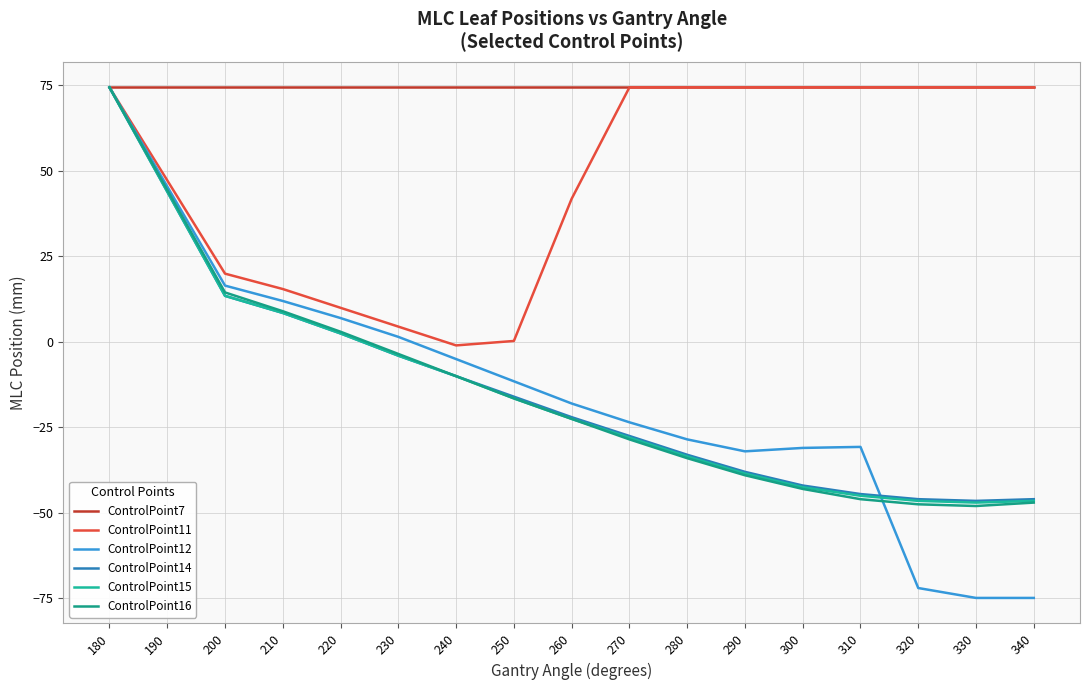

Does the chart display data point markers on the line(s)?

No